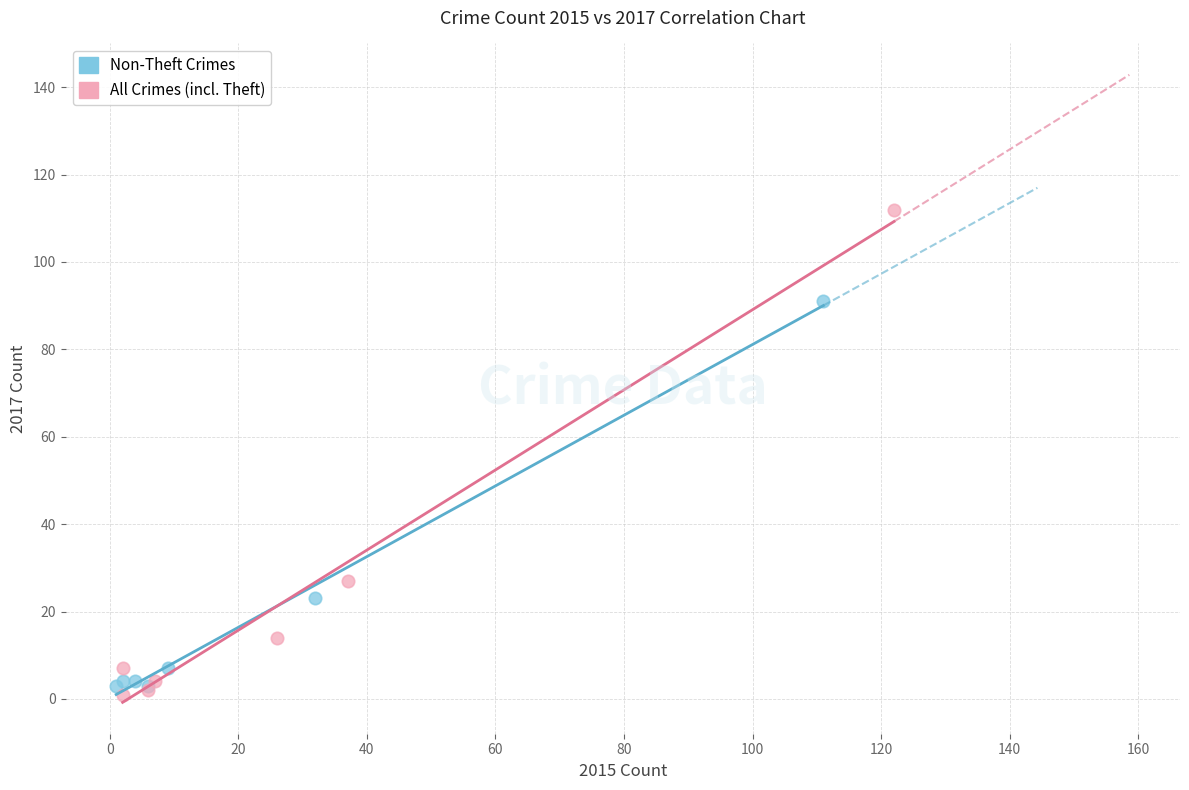

Which series reaches the minimum Y coordinate?

All Crimes (incl. Theft)